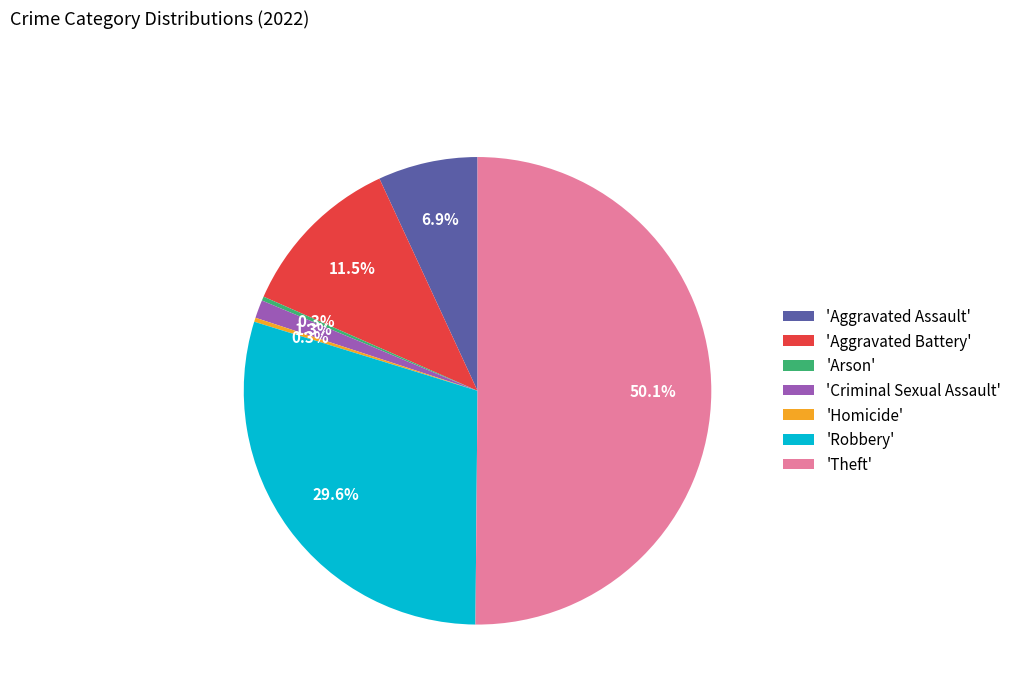

What is the majority slice?

'Theft'